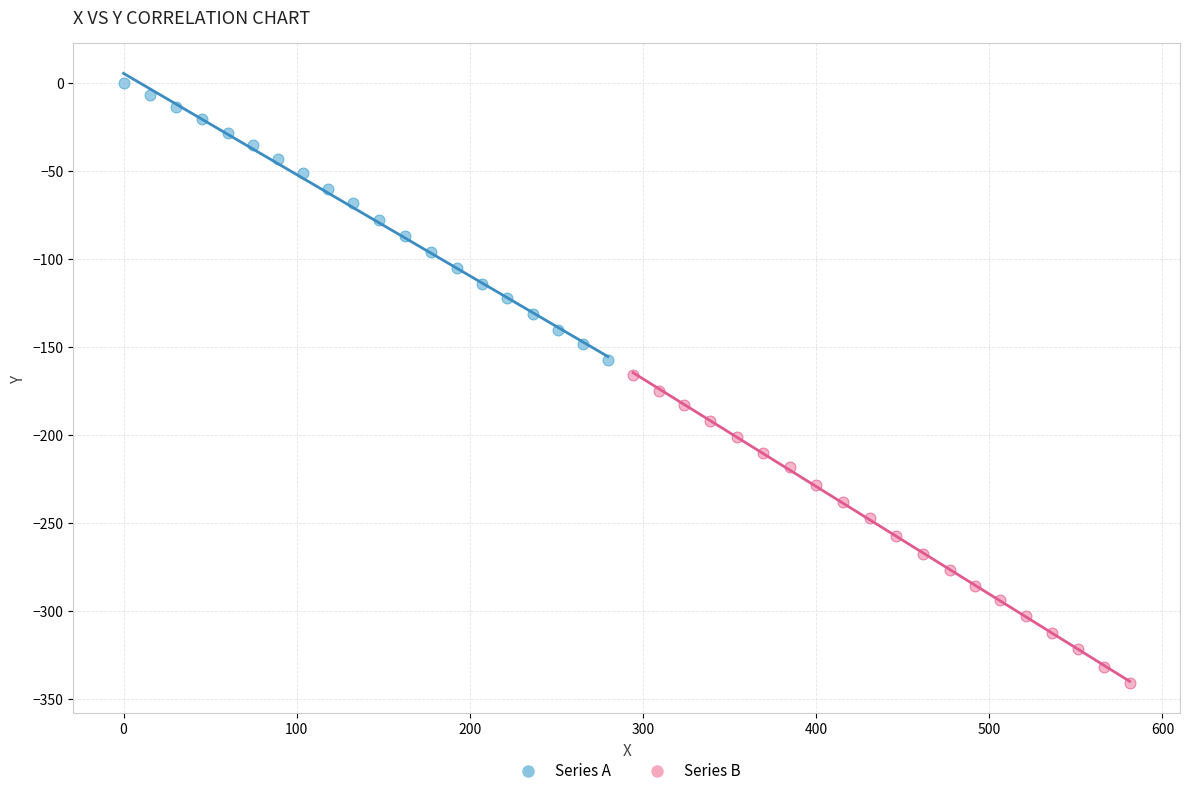

Which series has the largest Y range (max minus min)?

Series B